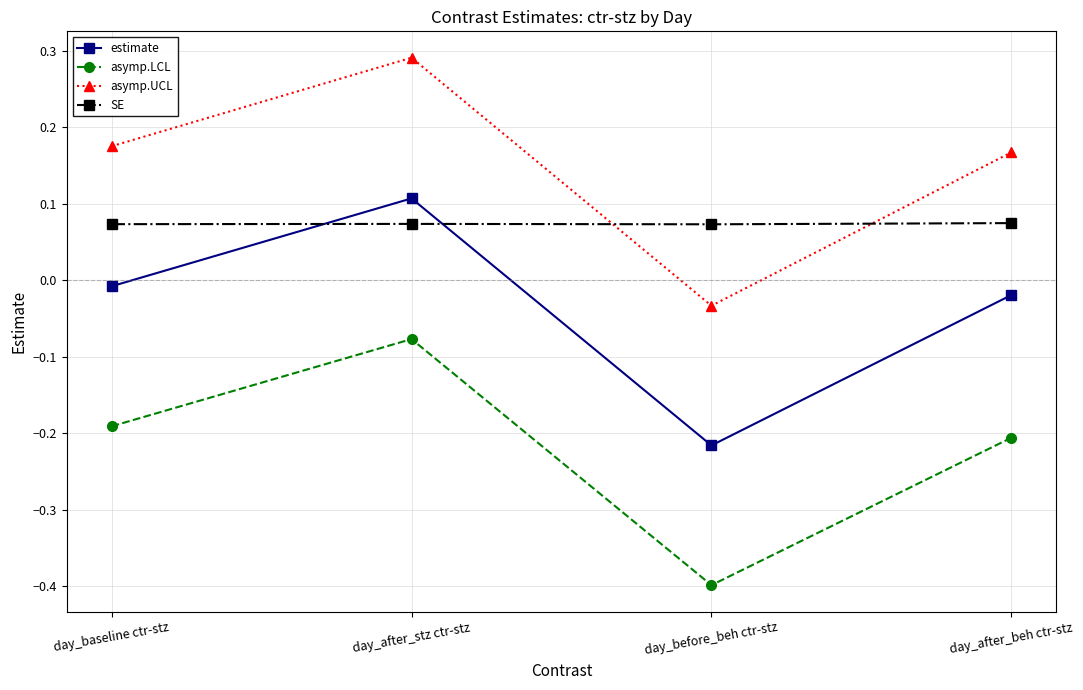

Where is the first local maximum for estimate?

day_after_stz ctr-stz